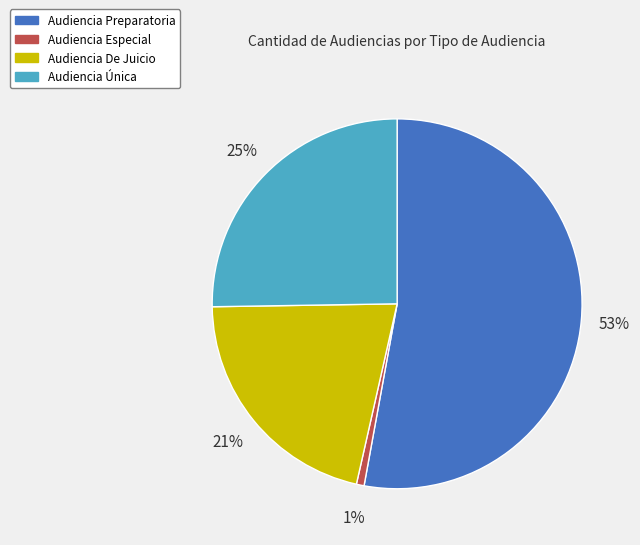

To the nearest percent, what percentage of the pie is Audiencia Única?

25%